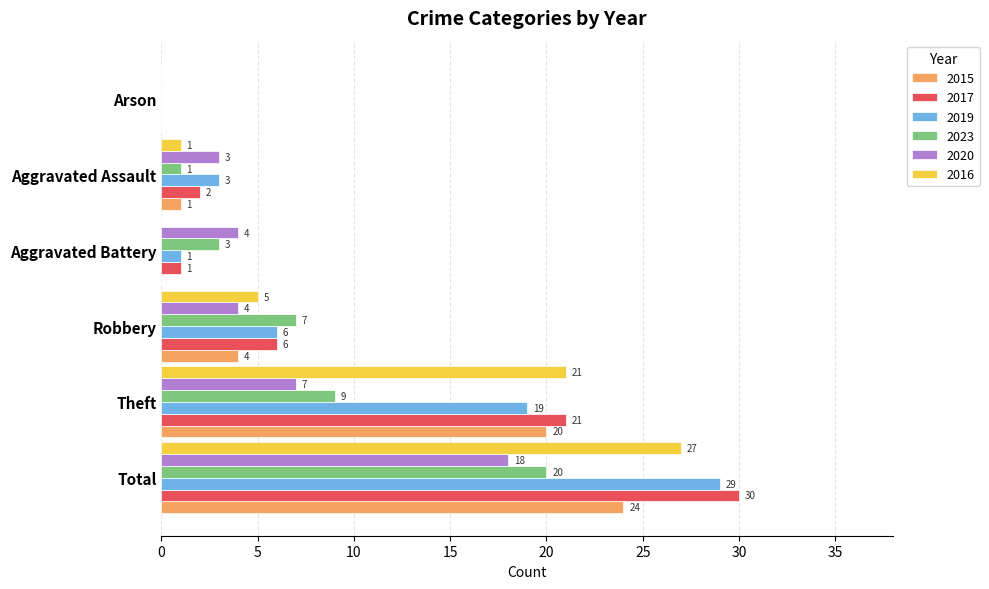

What is the sum of all 2023 values?

40